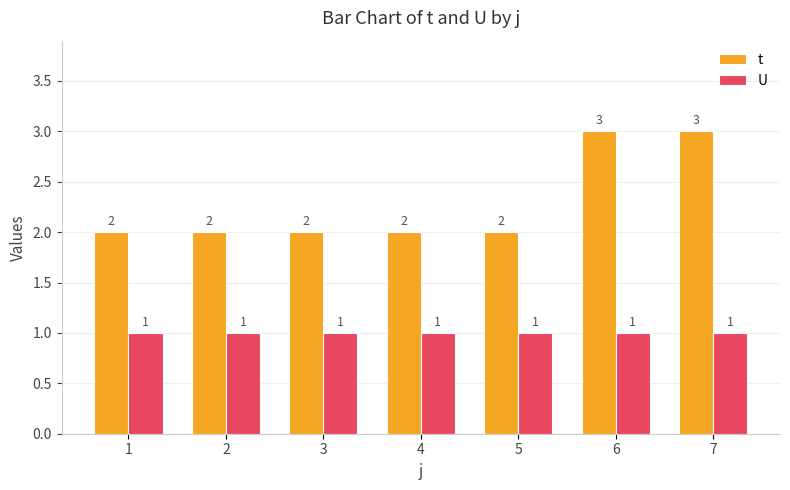

Which series has the largest total across all categories?

t